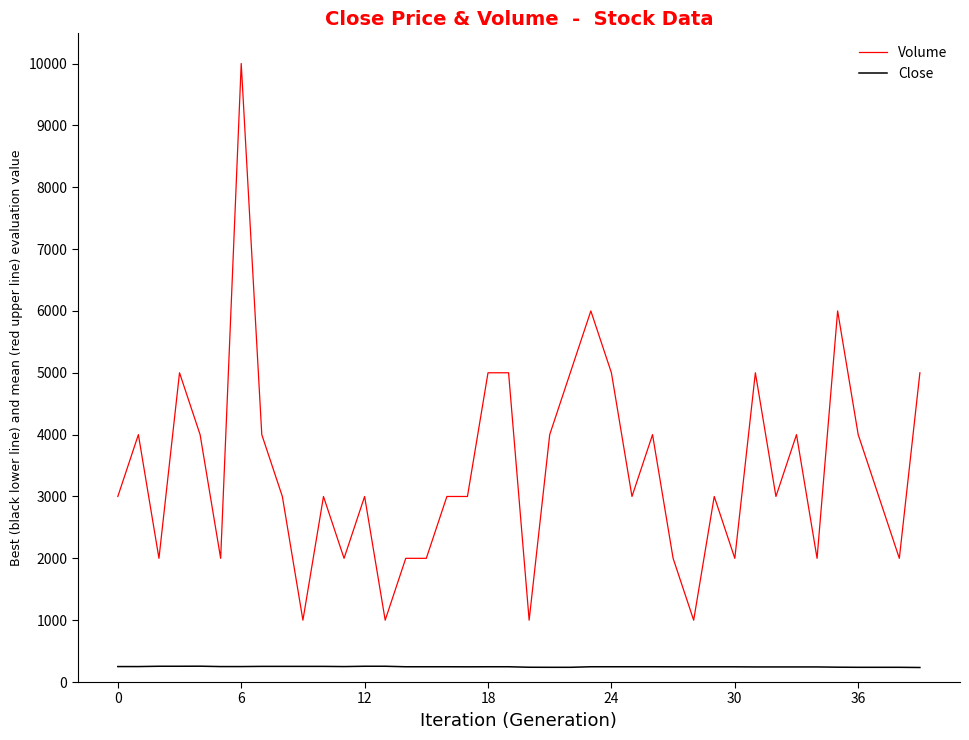

List the series in order of their peak value, lowest first.

Close, Volume